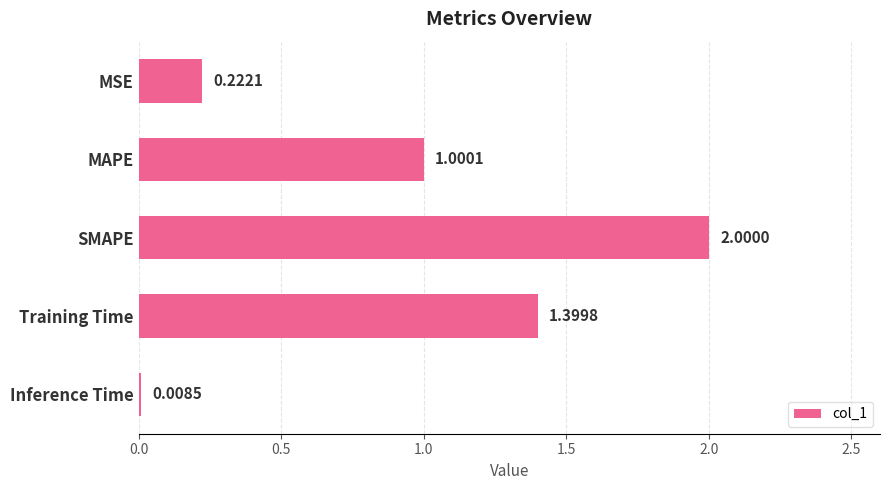

What is the difference between the maximum and minimum values?

2.0